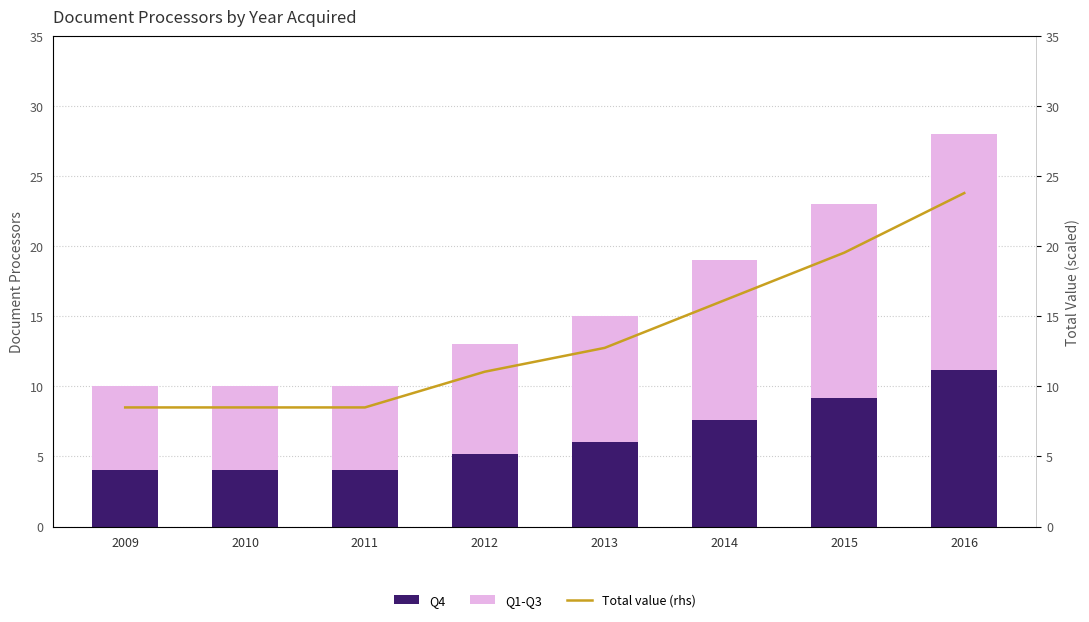

What is the value of the Q1-Q3 bar at the 8th from the left?

16.8